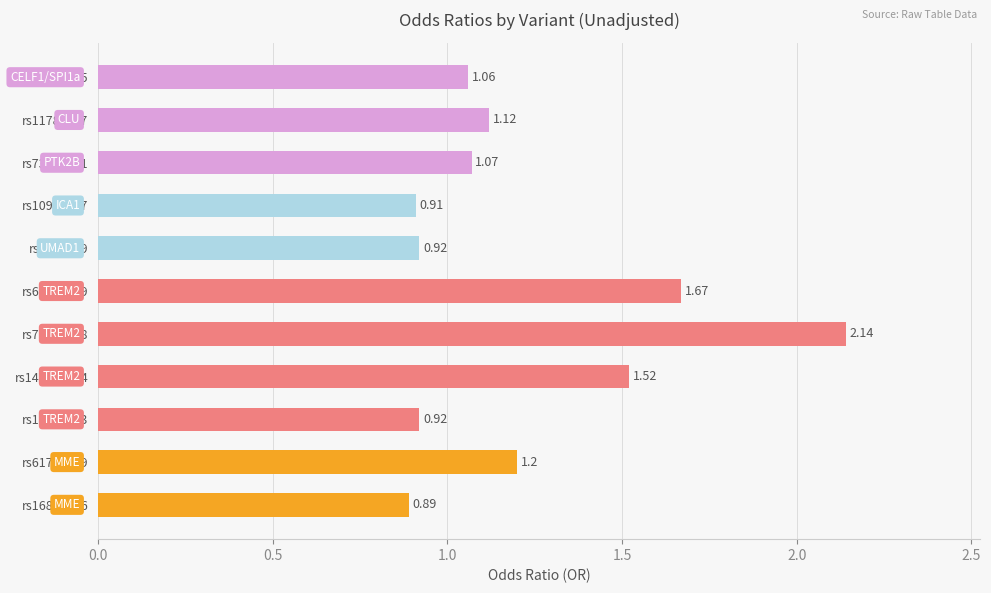

What is the difference between the second highest and second lowest values?

0.8